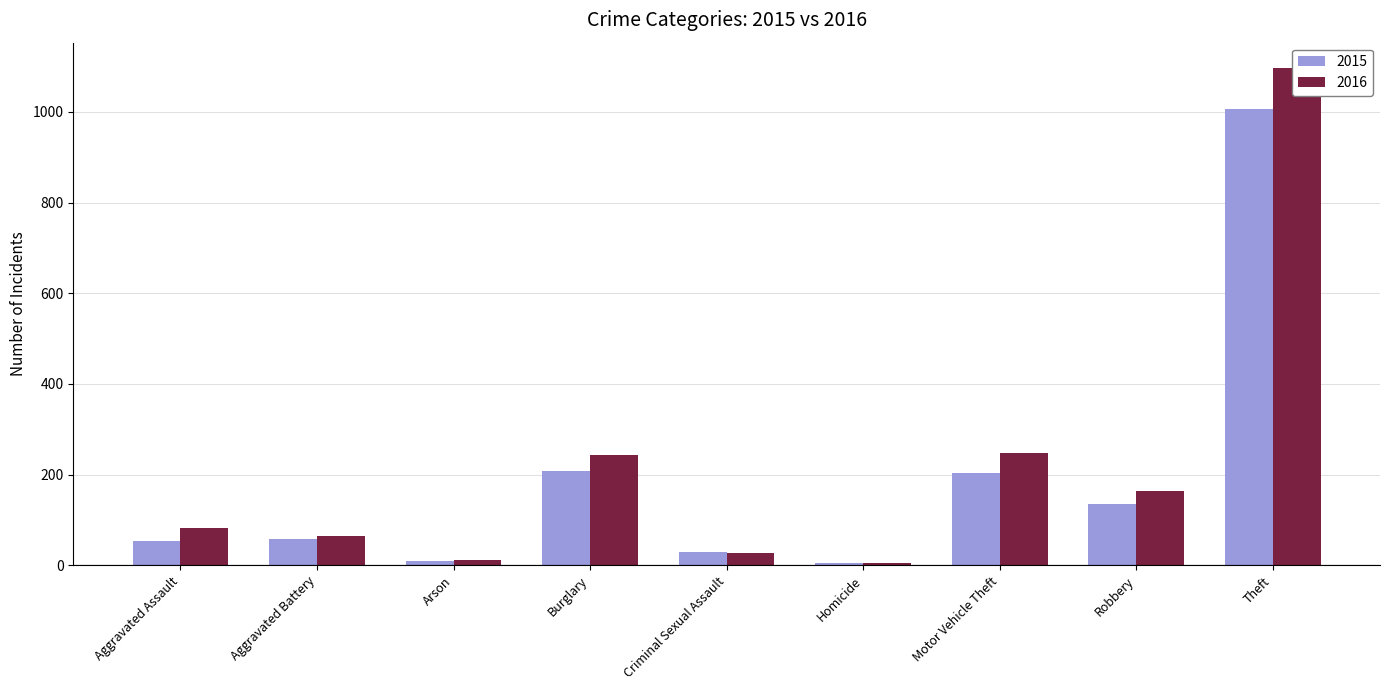

How many data points does each series have?

9